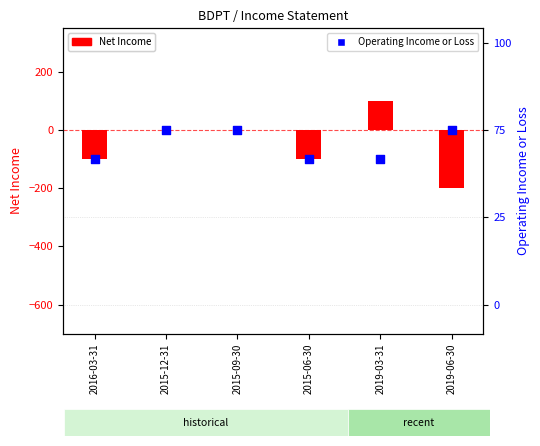

Which series contains the lowest Y value?

Net Income